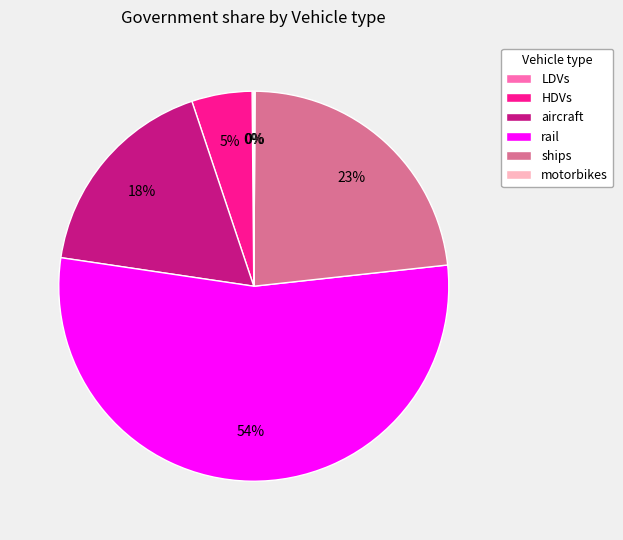

What is the largest slice in the pie chart?

rail